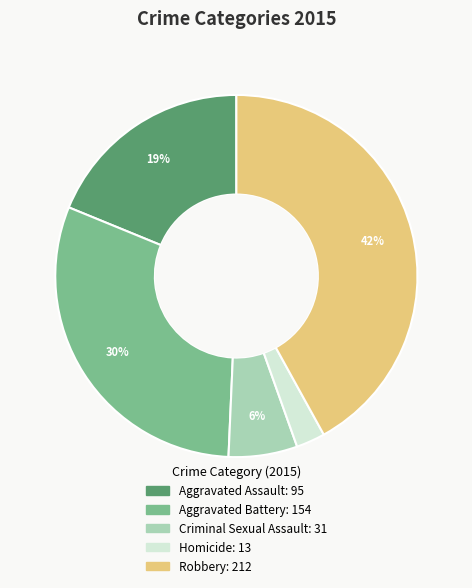

Rank the categories by value from lowest to highest.

Homicide, Criminal Sexual Assault, Aggravated Assault, Aggravated Battery, Robbery